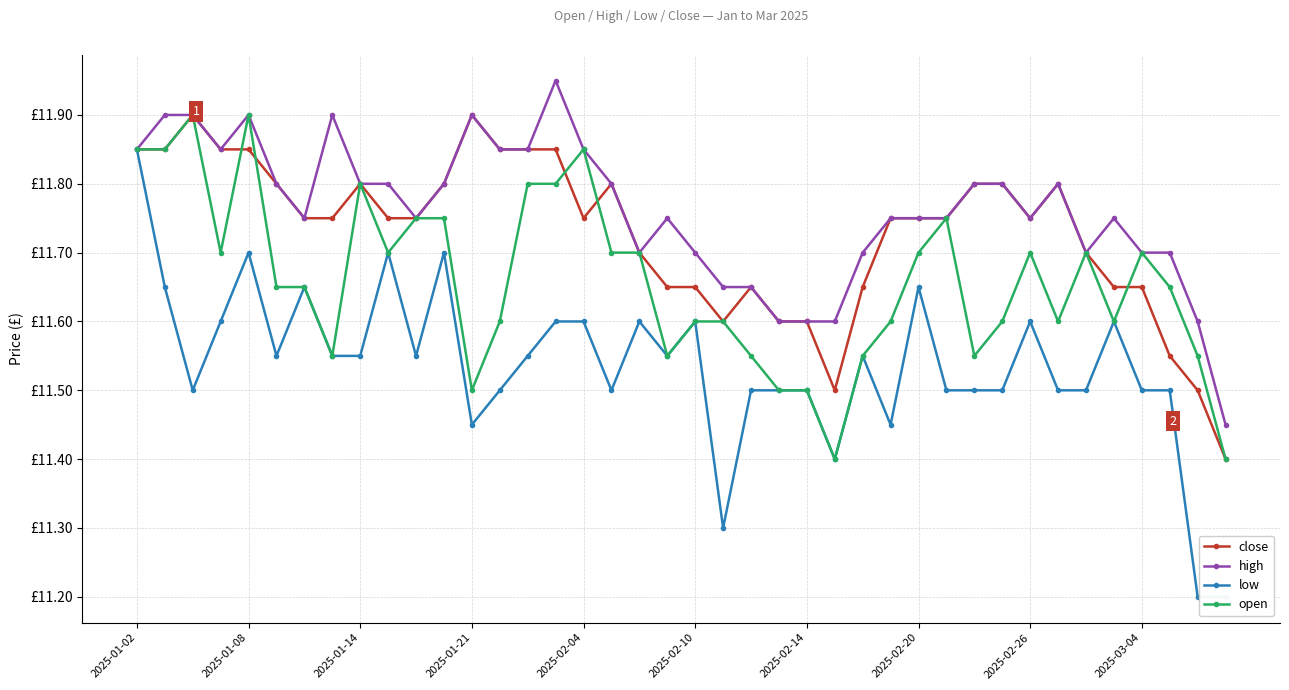

How many lines are shown in the chart?

4